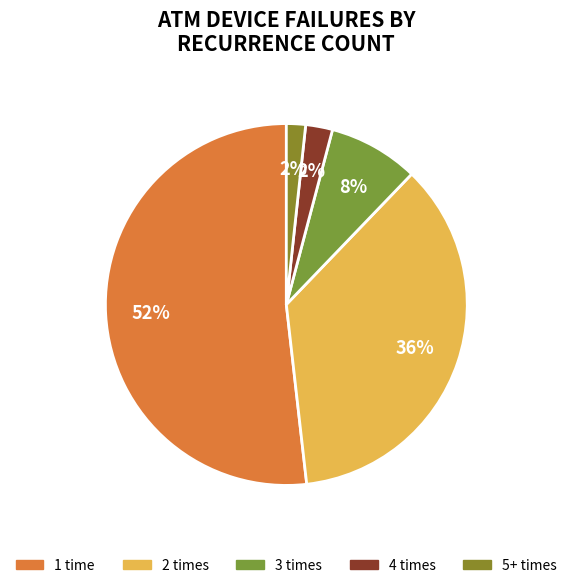

How many slices are in this pie chart?

5